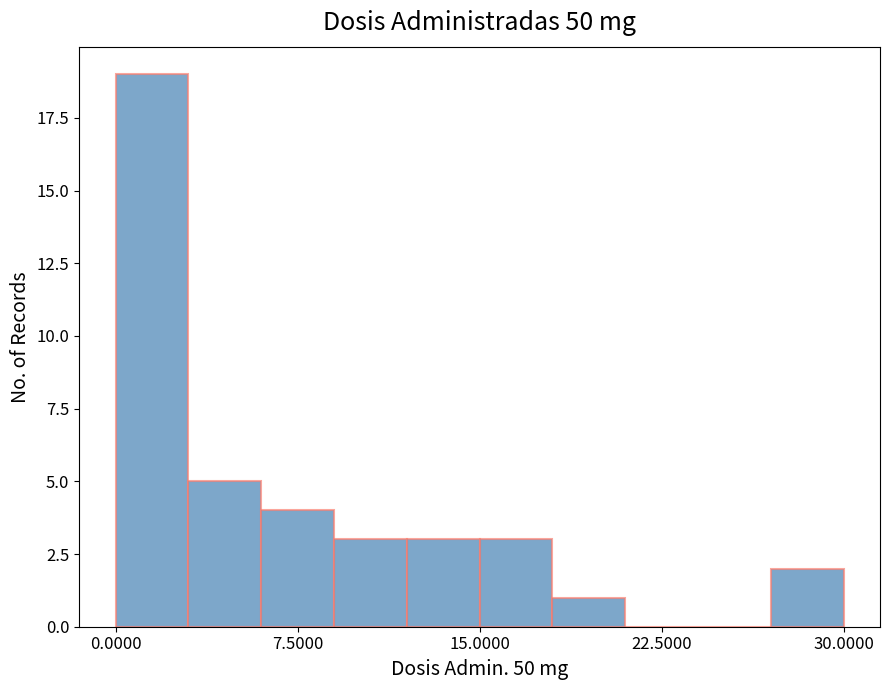

Read against the x-axis, roughly where is the centre of the tallest bar?

2